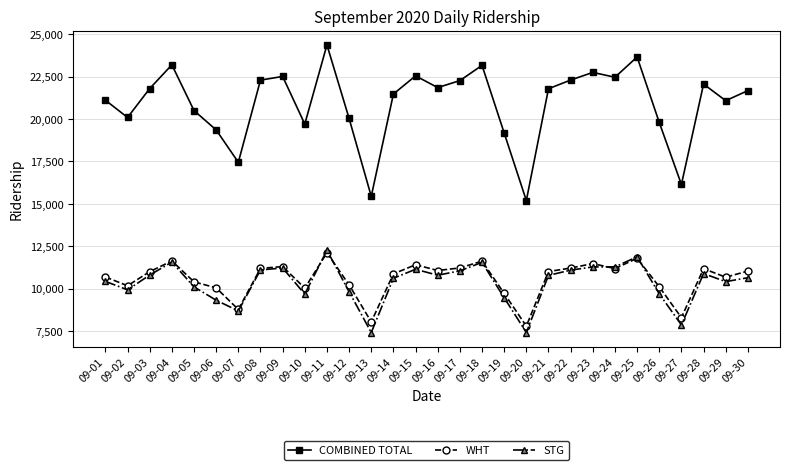

Is this an area chart (filled region under the line)?

No